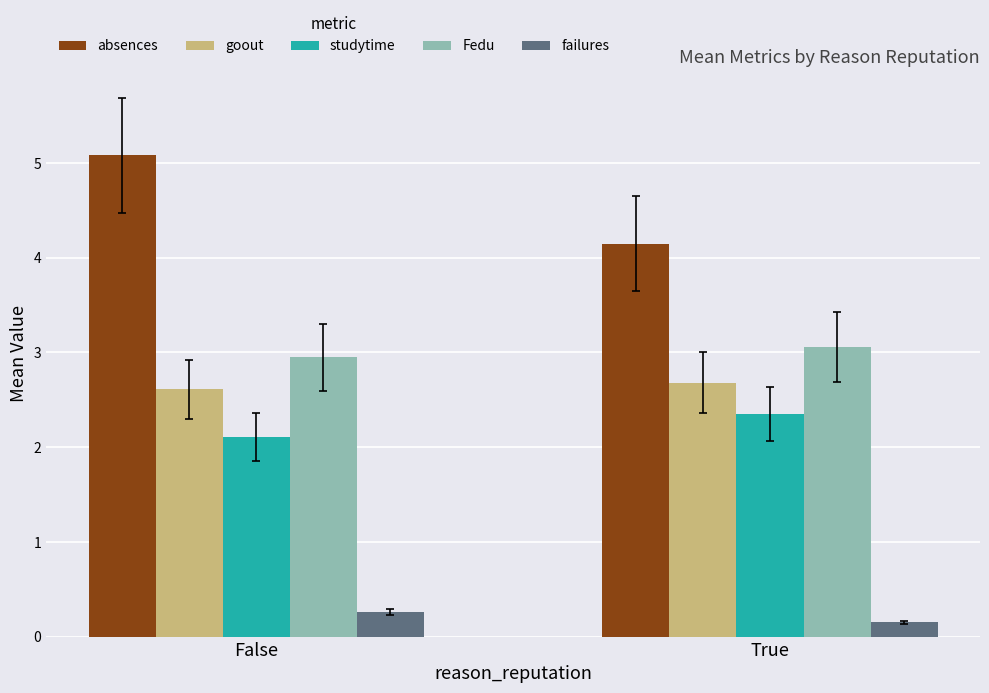

What is the spread (max minus min) of values at False?

4.8